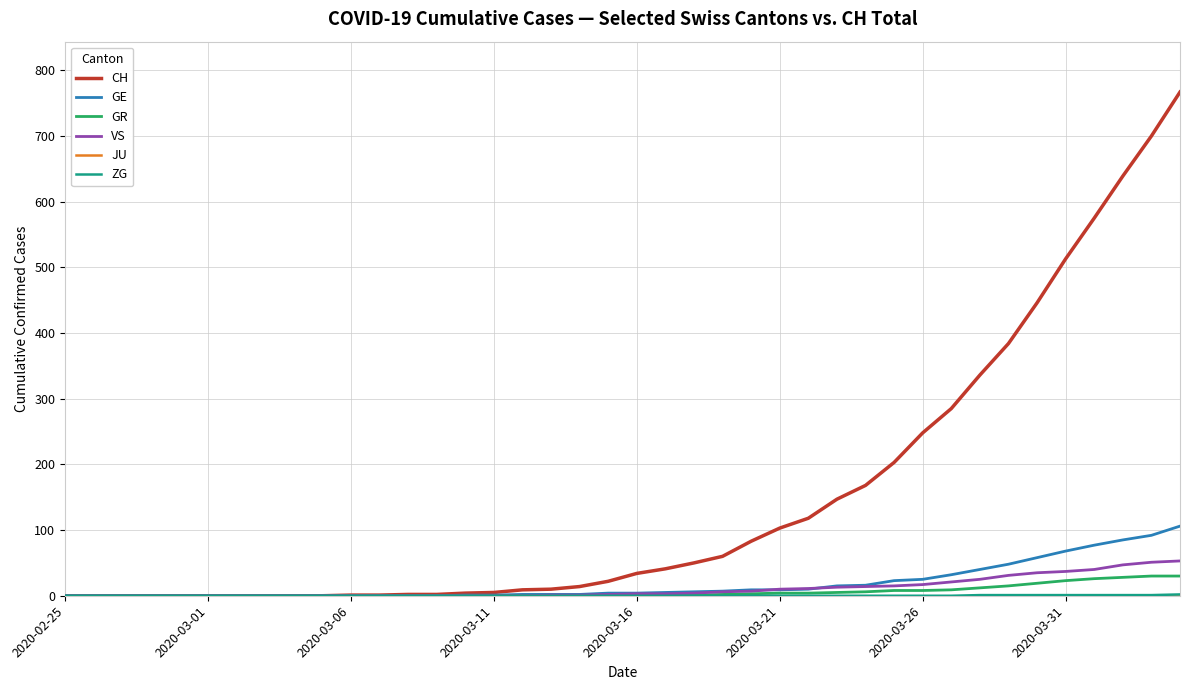

How many lines are shown in the chart?

6